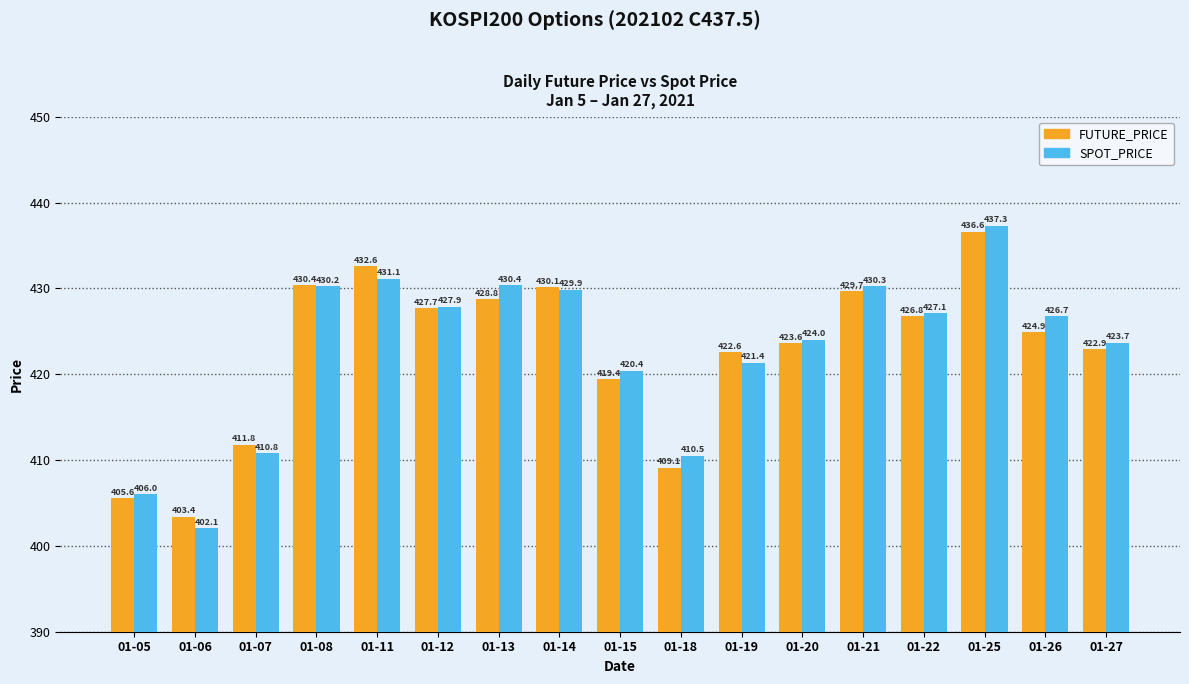

Which series has the largest total across all categories?

SPOT_PRICE